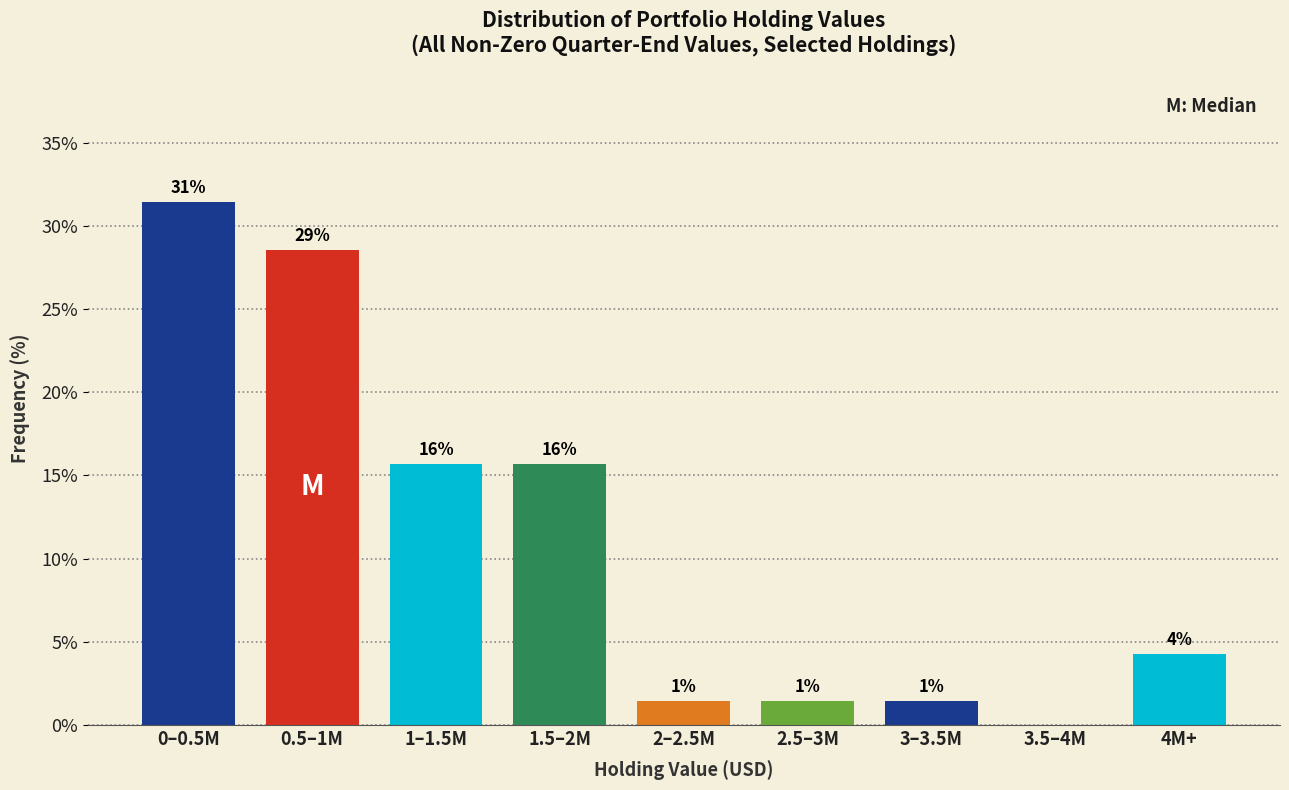

Are the bars horizontal?

No